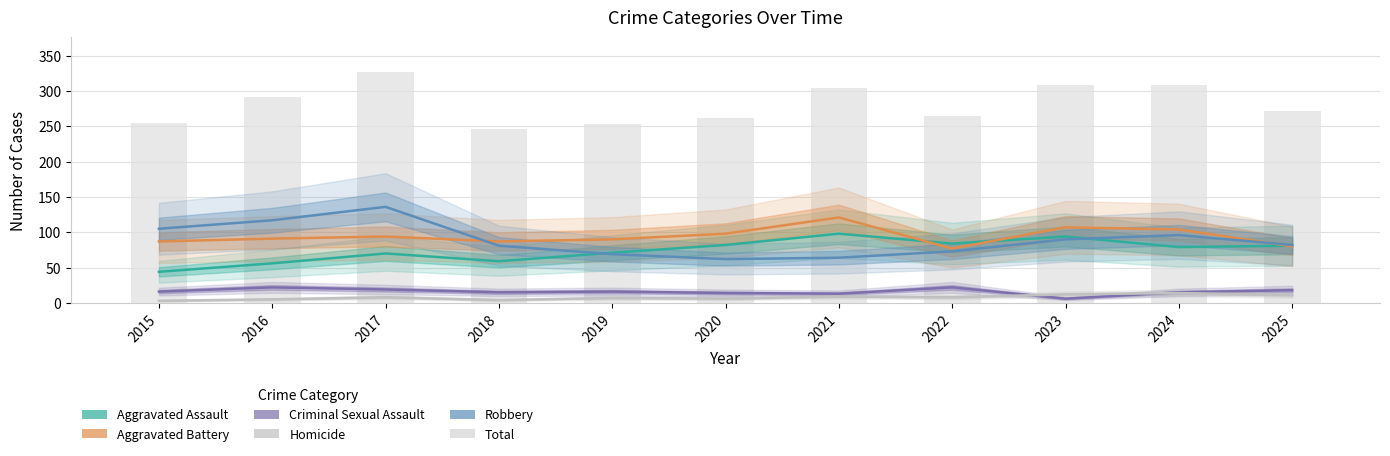

How many data points in Aggravated Battery are less than 91?

5